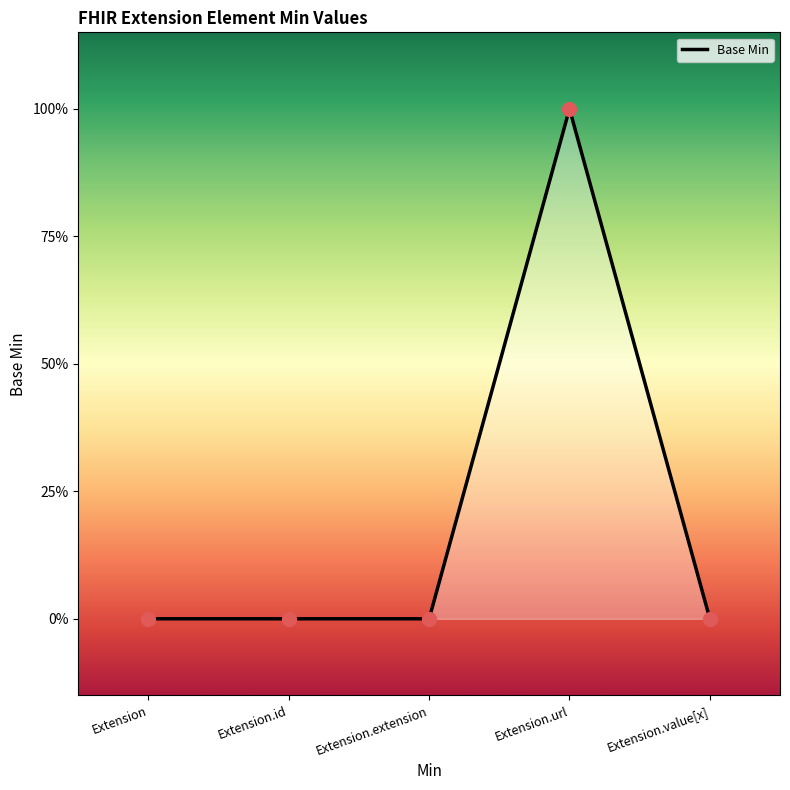

Between Extension and Extension.value[x], which is larger?

Extension